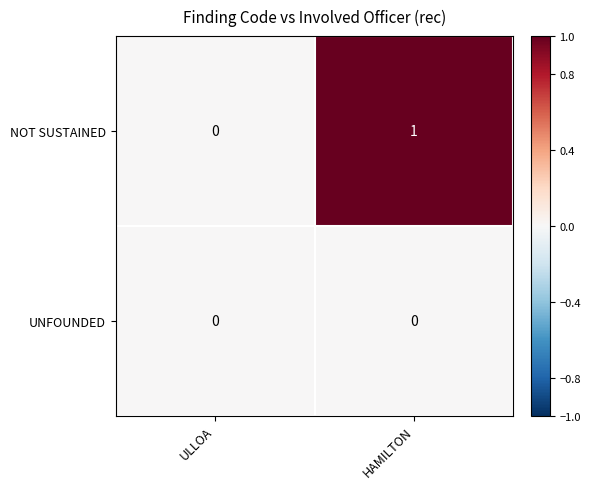

Rank the series by their average value, from highest to lowest.

NOT SUSTAINED, UNFOUNDED